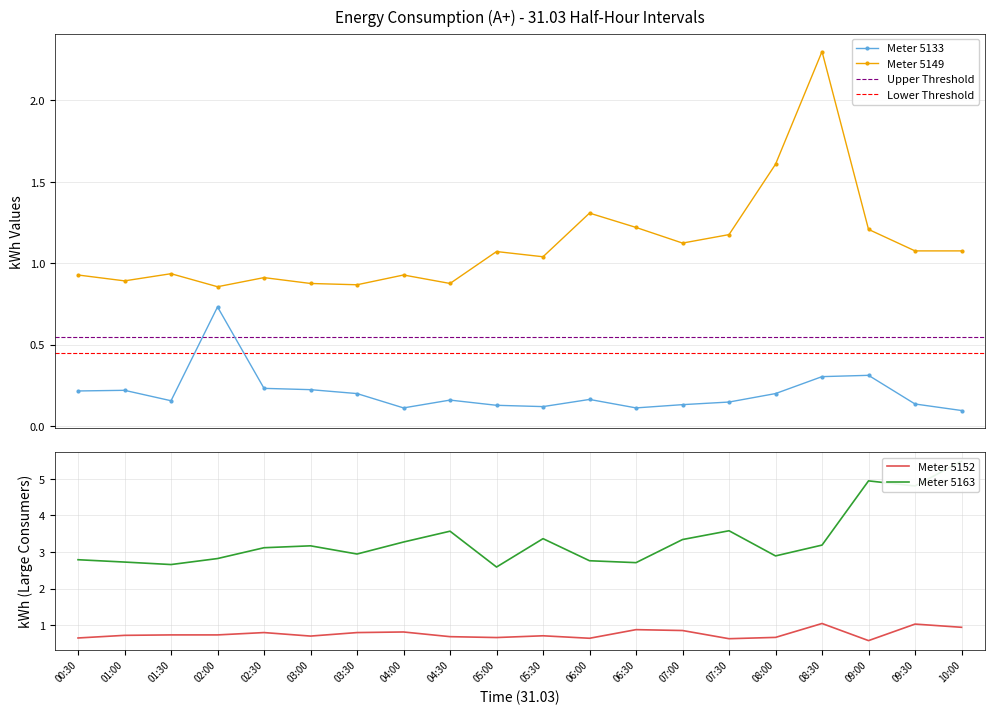

True or false: Meter 5149 has more than 0 interior local peaks.

True